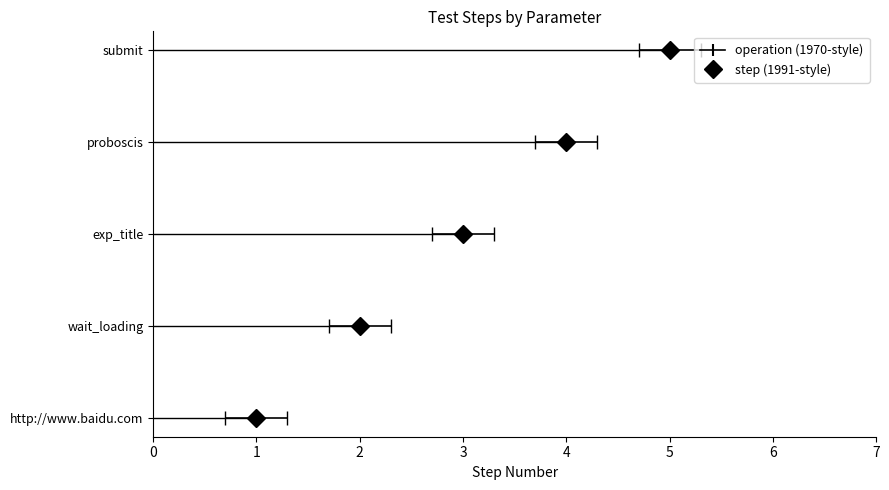

The chart shows a value of 5 at submit. True or false?

True